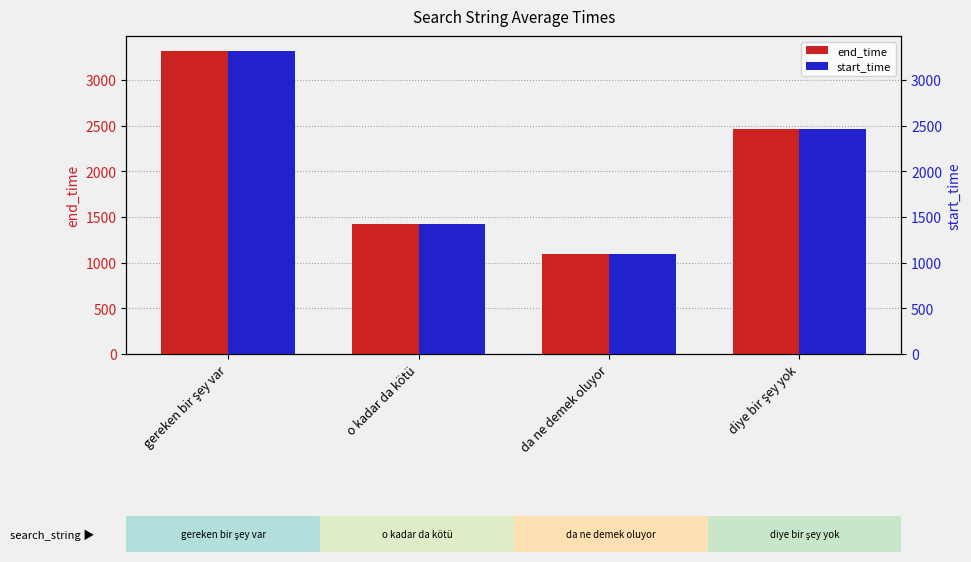

How many groups of bars are there?

4